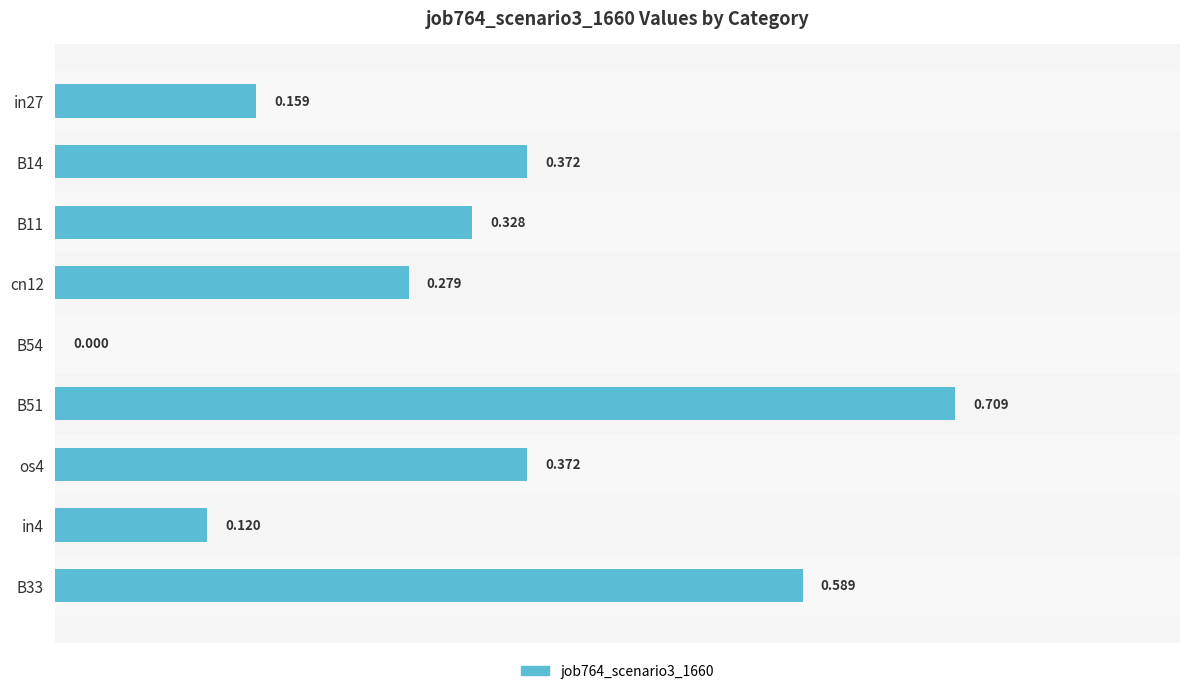

What is the greatest value displayed?

0.7